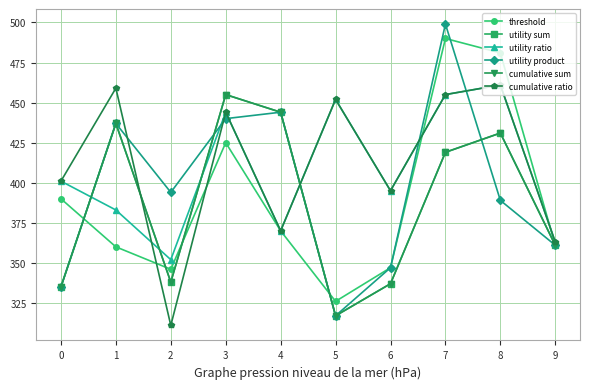

What is the value of the cumulative sum point at the 9th from the left?

431